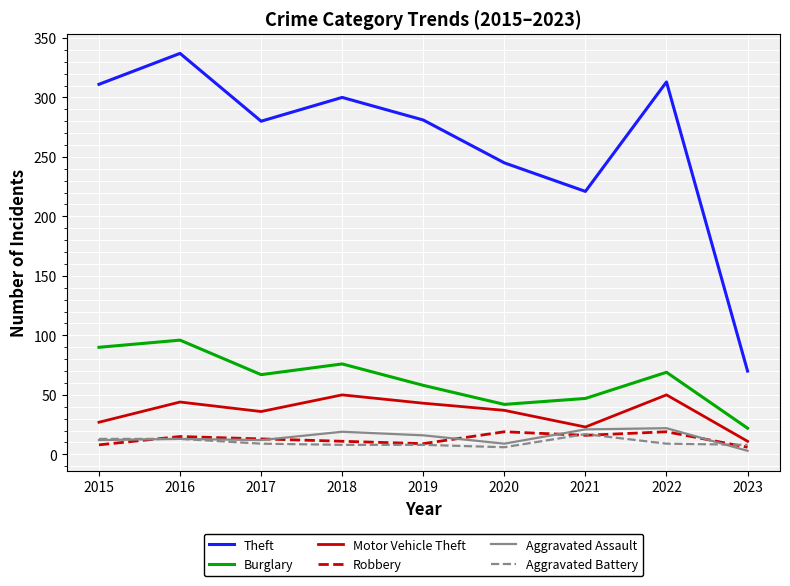

Between 2015 and 2021, which series saw the biggest shift?

Theft